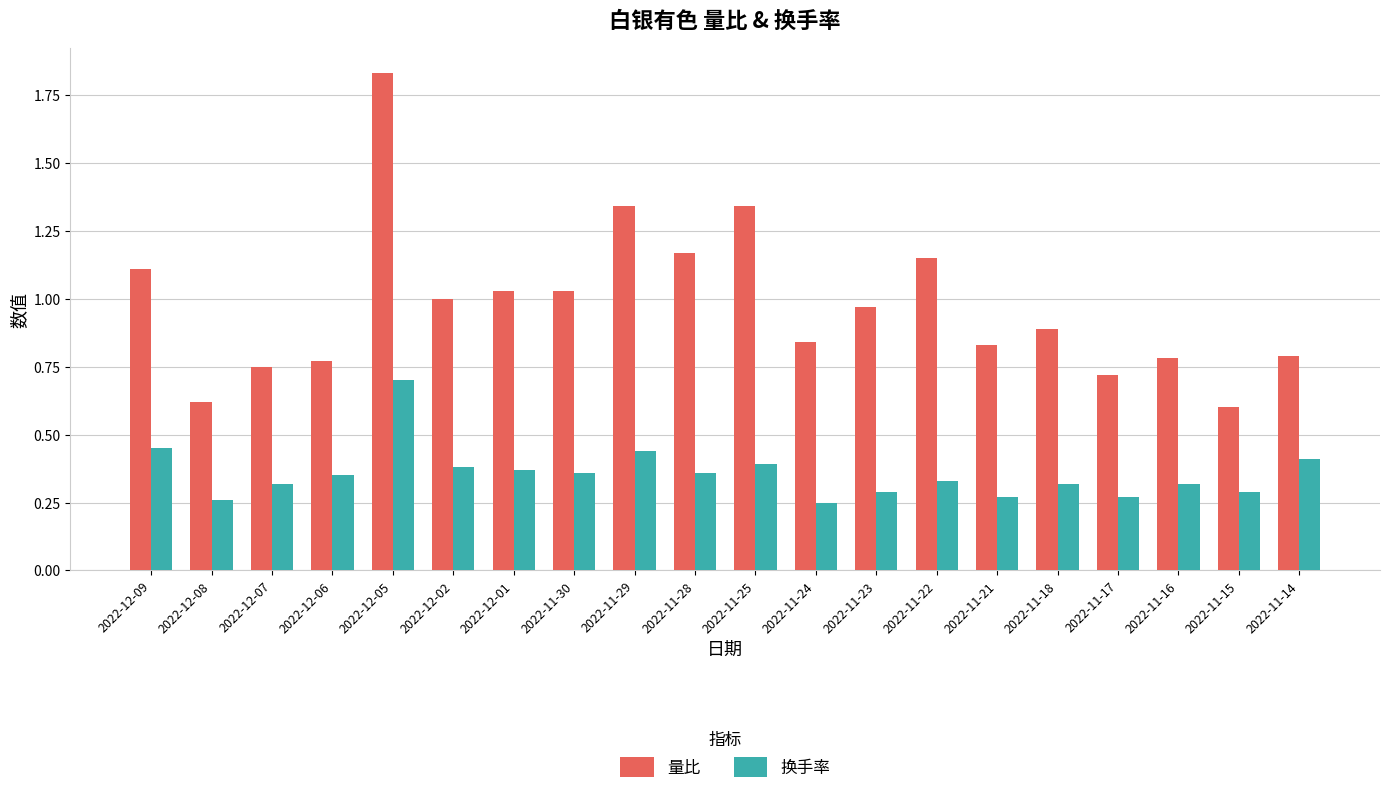

What is the sum of all 换手率 values?

7.1